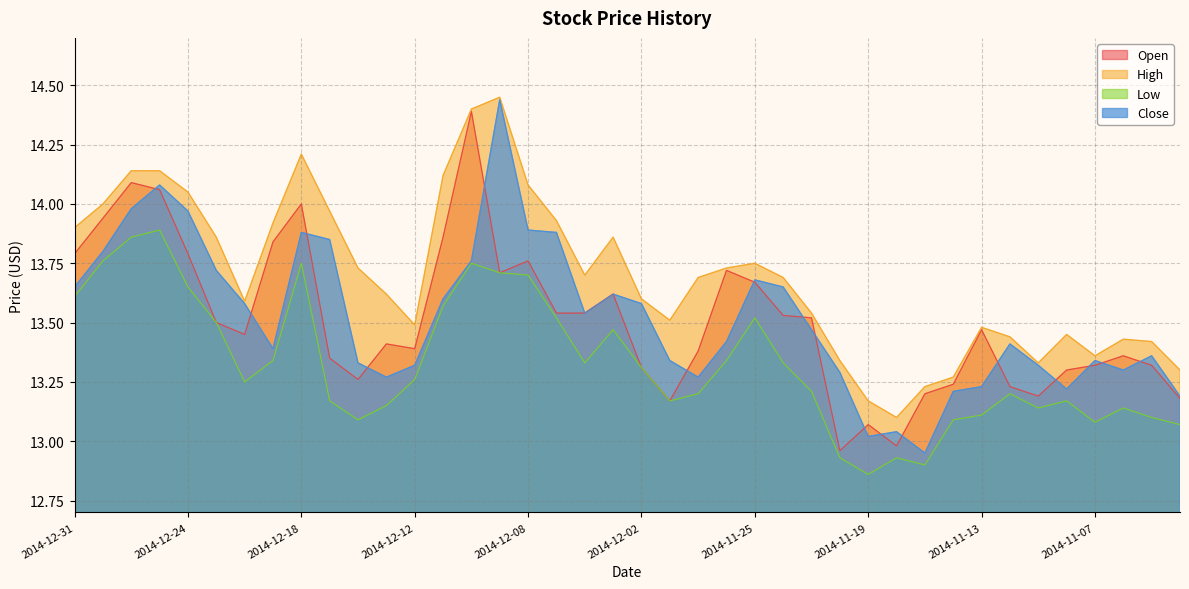

What is the label of the 21st point from the right?

2014-12-03